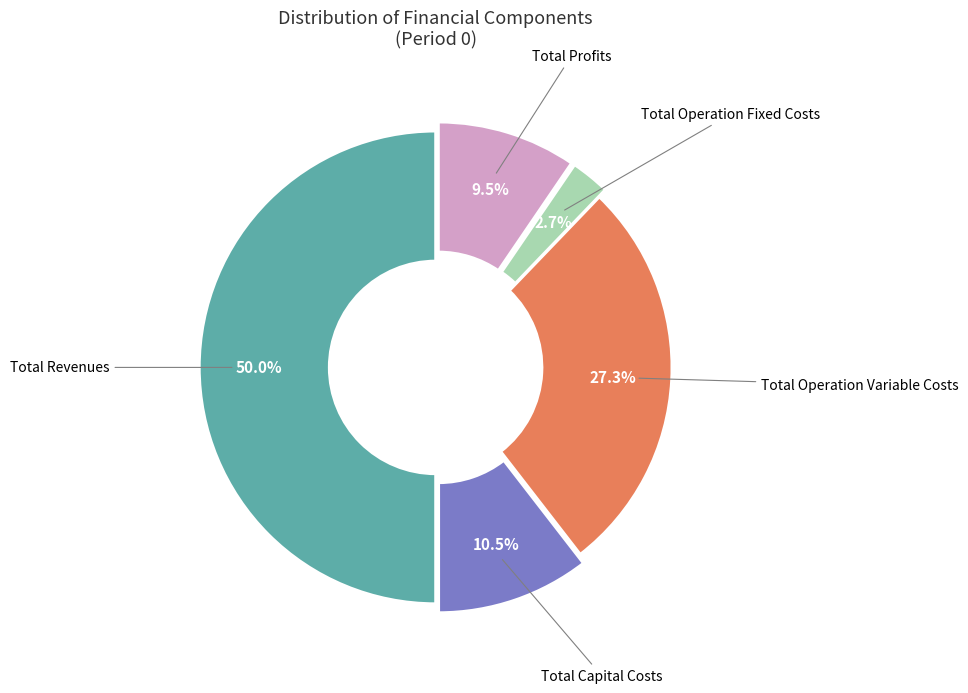

Is Total Operation Variable Costs the majority of the pie?

No